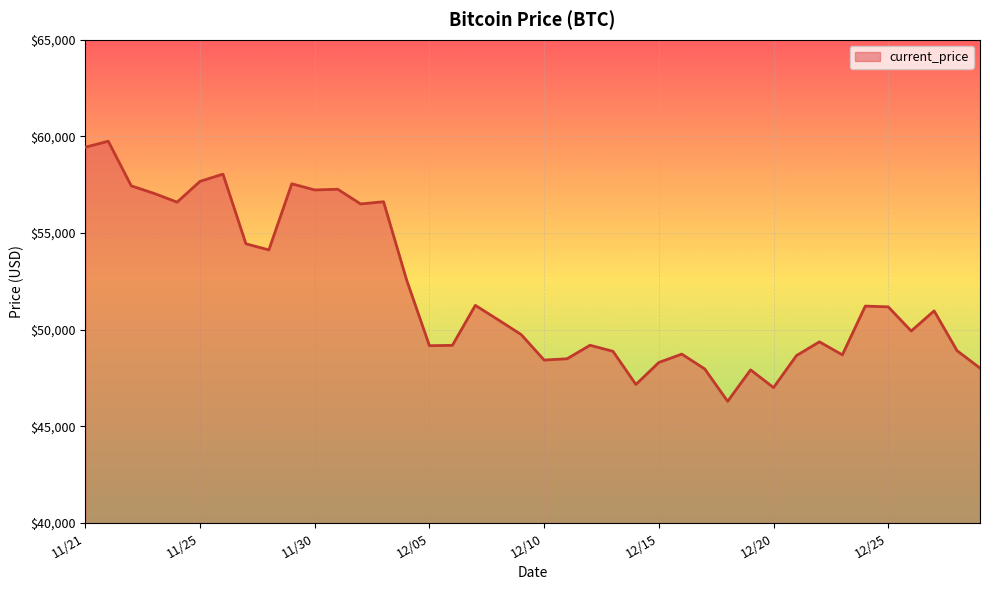

What is the difference between the maximum and minimum values?

13453